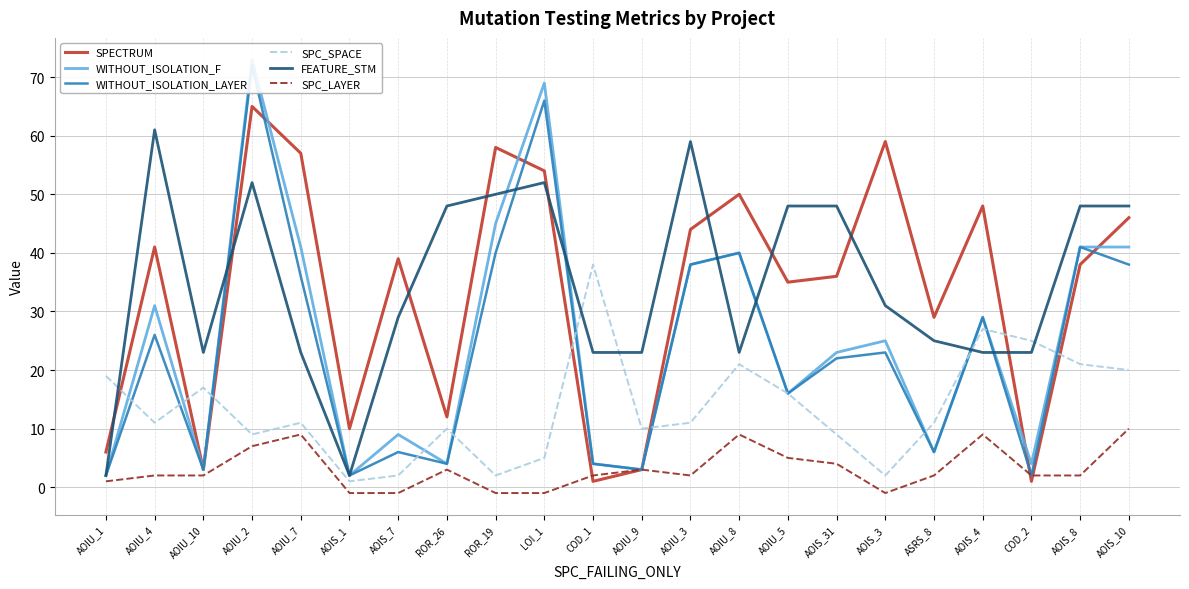

Reading left to right, what are all the values shown in this chart?

SPECTRUM: 6	41	3	65	57	10	39	12	58	54	1	3	44	50	35	36	59	29	48	1	38	46
WITHOUT_ISOLATION_F: 2	31	3	73	41	2	9	4	45	69	4	3	38	40	16	23	25	6	29	4	41	41
WITHOUT_ISOLATION_LAYER: 2	26	3	72	36	2	6	4	40	66	4	3	38	40	16	22	23	6	29	2	41	38
SPC_SPACE: 19	11	17	9	11	1	2	10	2	5	38	10	11	21	16	9	2	11	27	25	21	20
FEATURE_STM: 2	61	23	52	23	2	29	48	50	52	23	23	59	23	48	48	31	25	23	23	48	48
SPC_LAYER: 1	2	2	7	9	-1	-1	3	-1	-1	2	3	2	9	5	4	-1	2	9	2	2	10